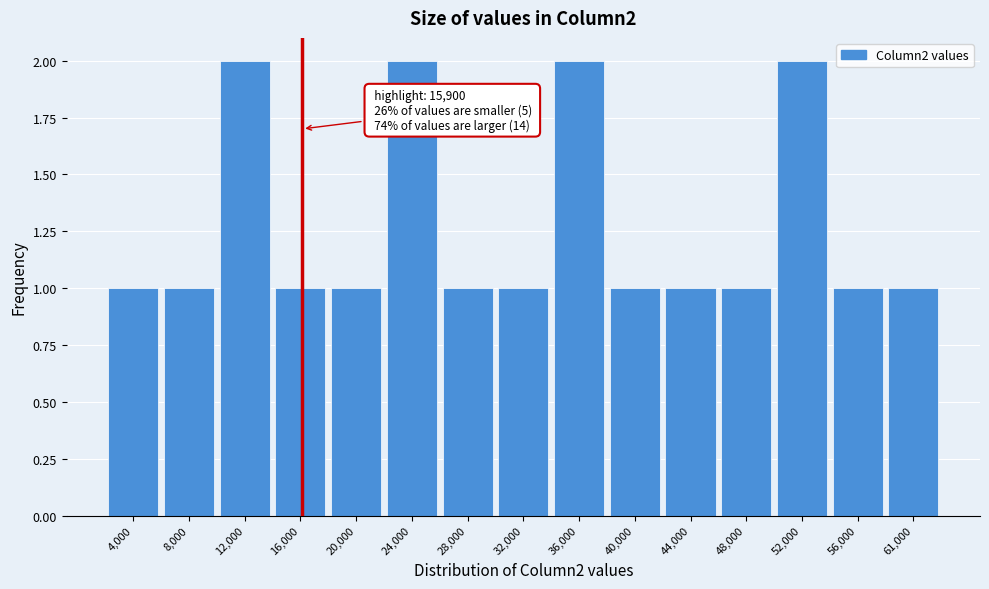

Reading right to left, list all the values displayed in this chart.

1	1	2	1	1	1	2	1	1	2	1	1	2	1	1